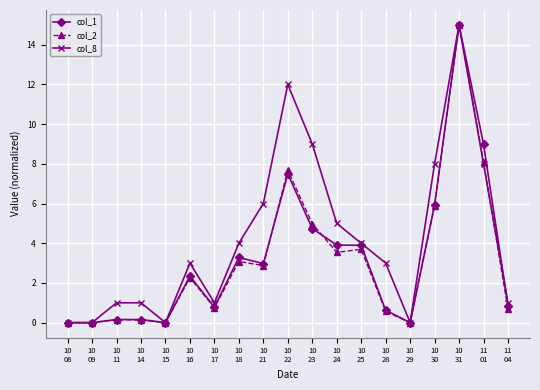

True or false: col_1 and col_2 cross at least once.

True